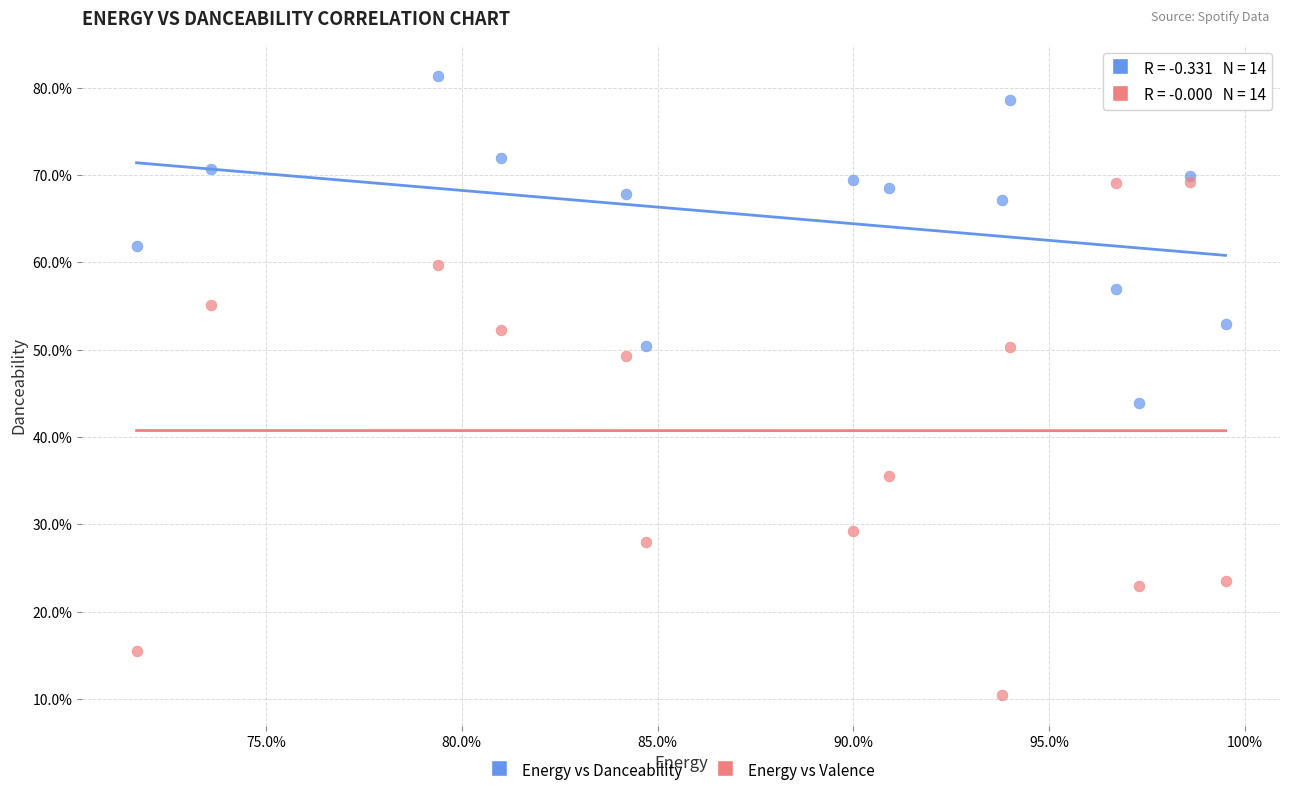

Which series has the widest spread of Y values?

Energy vs Valence